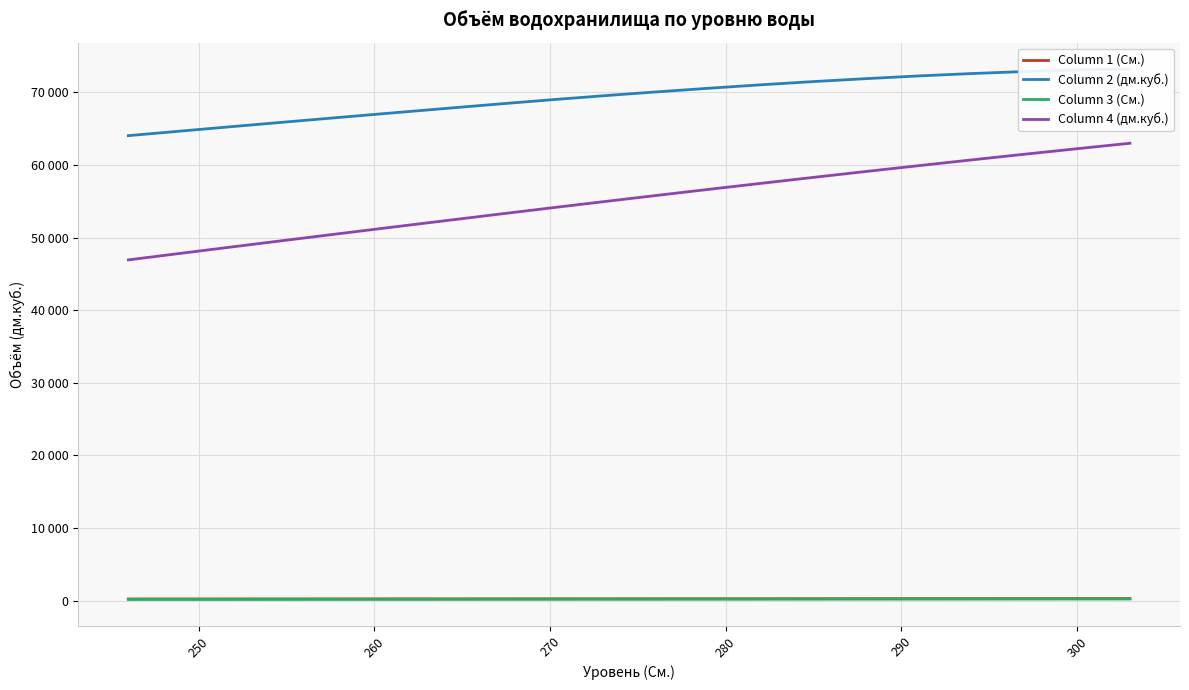

True or false: Column 1 (См.) and Column 2 (дм.куб.) intersect in this chart.

False